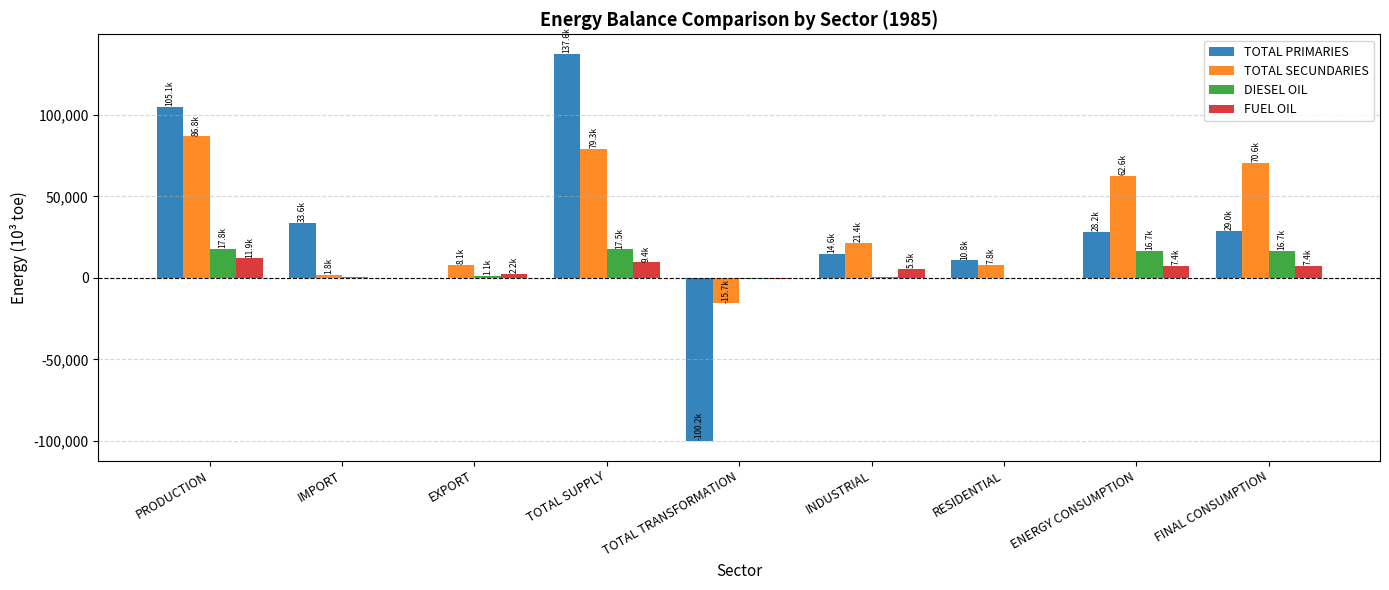

True or false: TOTAL PRIMARIES has a value of 14583.7 at INDUSTRIAL.

True